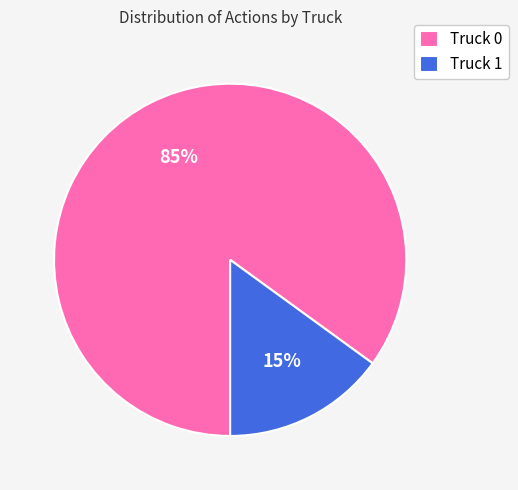

Which slice is the smallest?

Truck 1